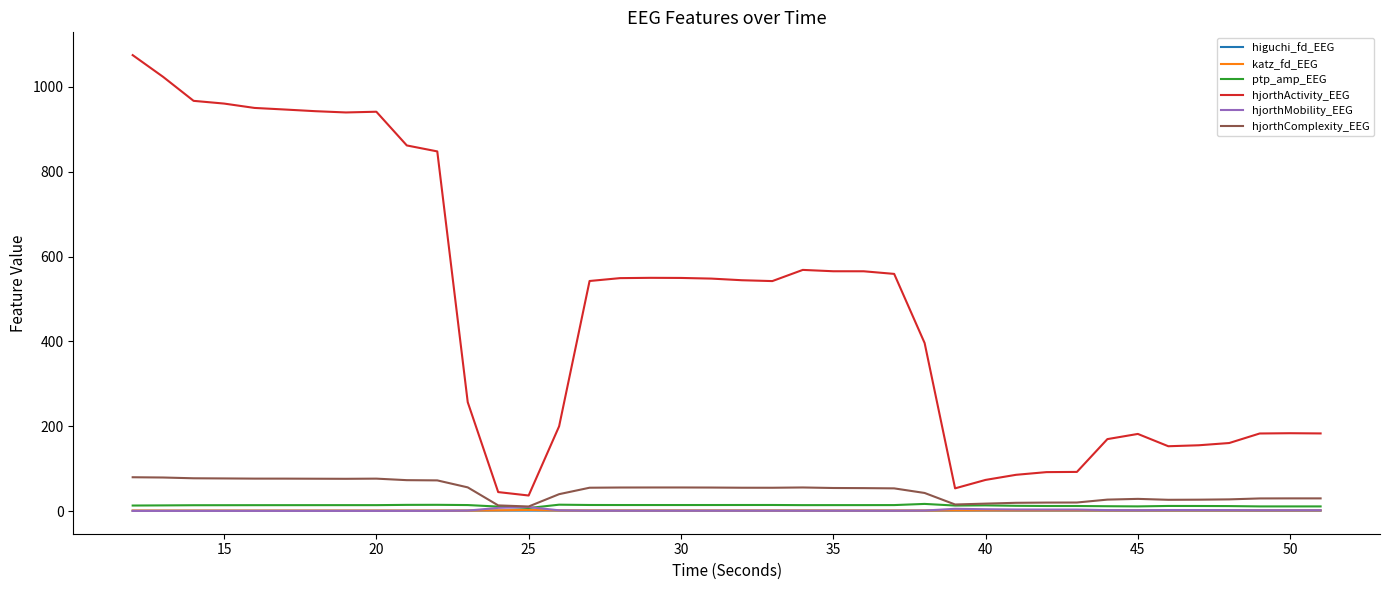

What are all the series names shown in the legend?

higuchi_fd_EEG, katz_fd_EEG, ptp_amp_EEG, hjorthActivity_EEG, hjorthMobility_EEG, hjorthComplexity_EEG